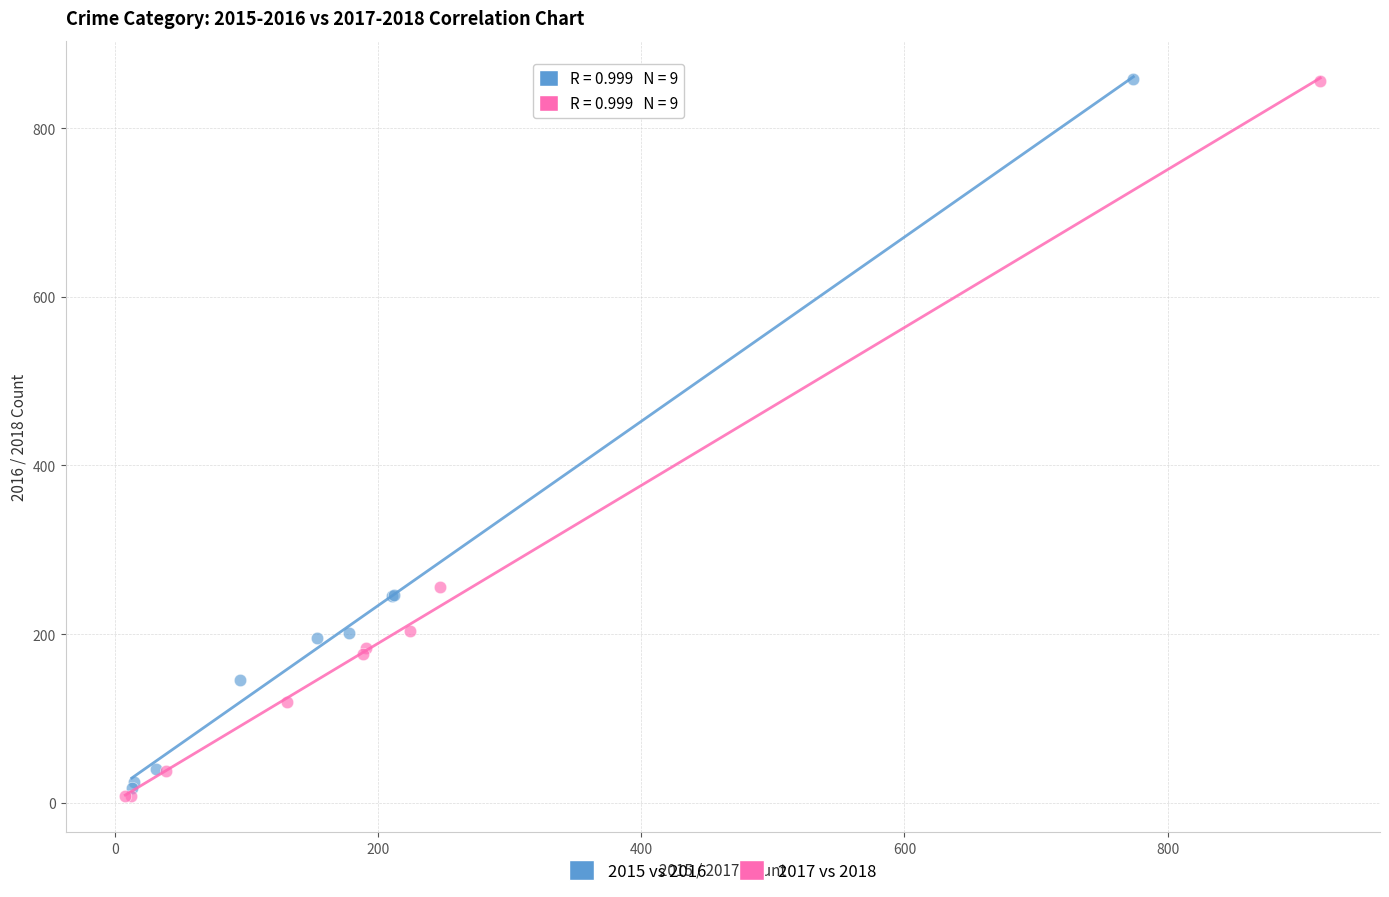

Which series has the widest spread of Y values?

2017 vs 2018